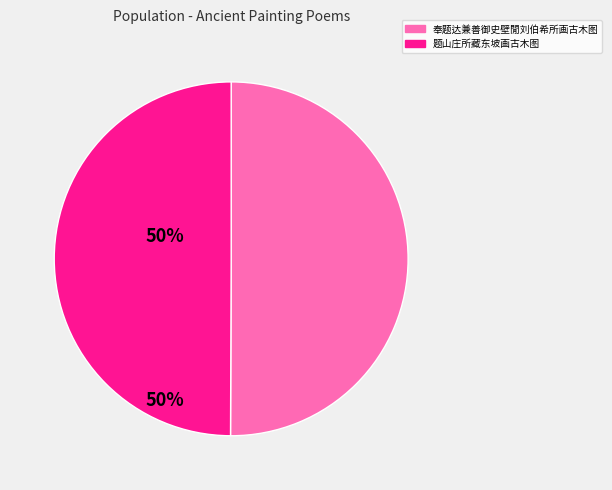

The 奉题达兼善御史壁閒刘伯希所画古木图 slice represents 50% of the pie. True or false?

True